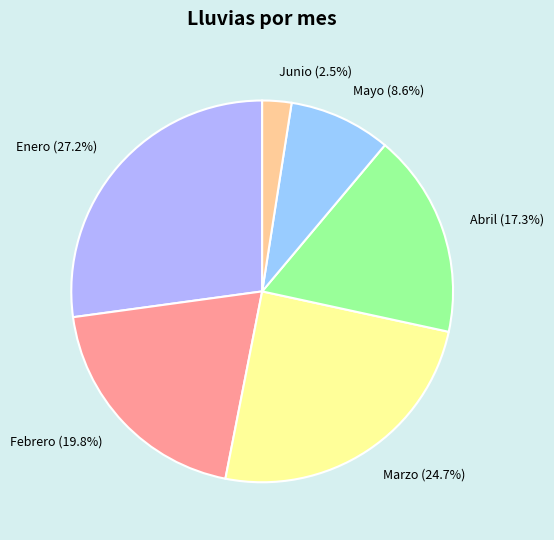

Is it true that Marzo is 25% of the pie?

True